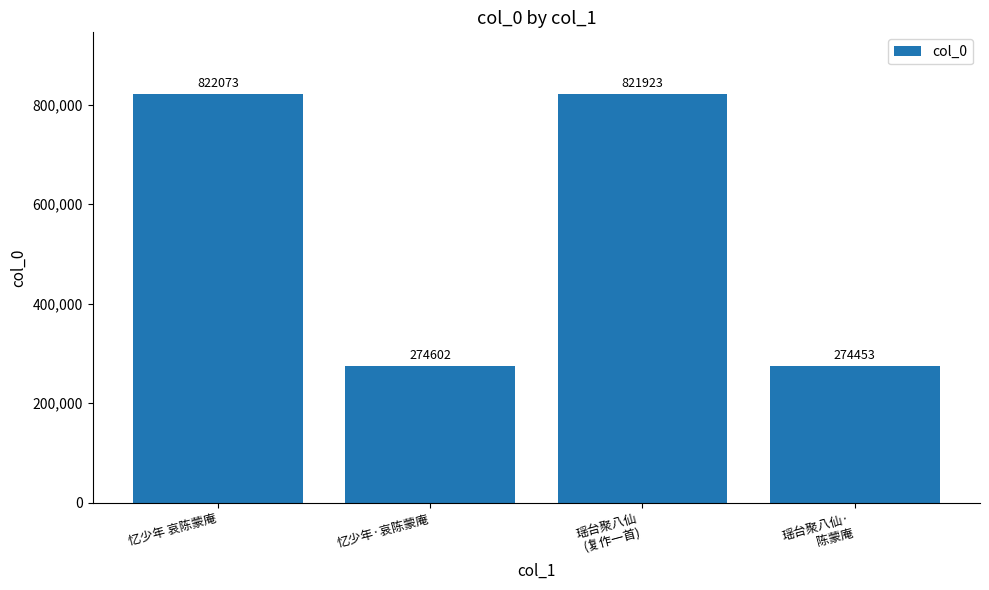

Reading right to left, list all the values displayed in this chart.

274453	821923	274602	822073